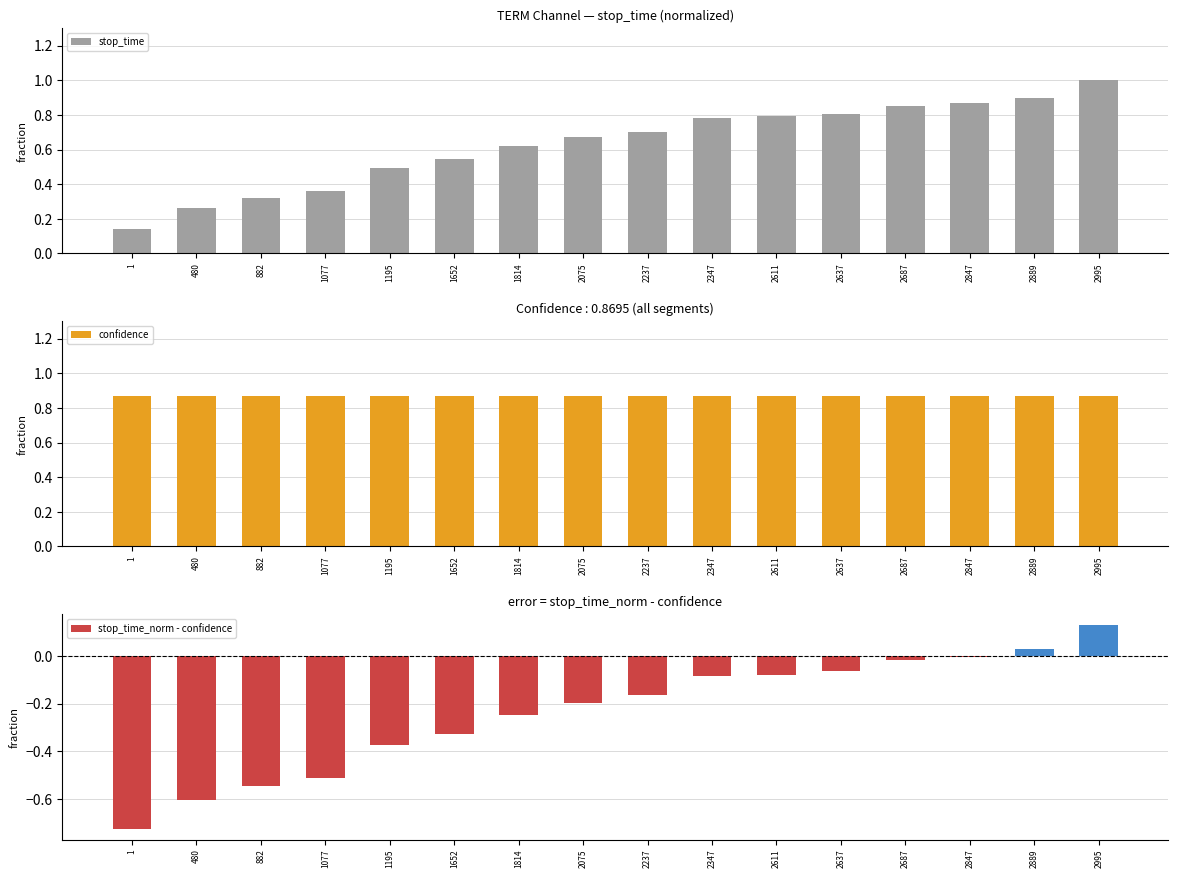

Which series changed the most between 1 and 2687?

stop_time